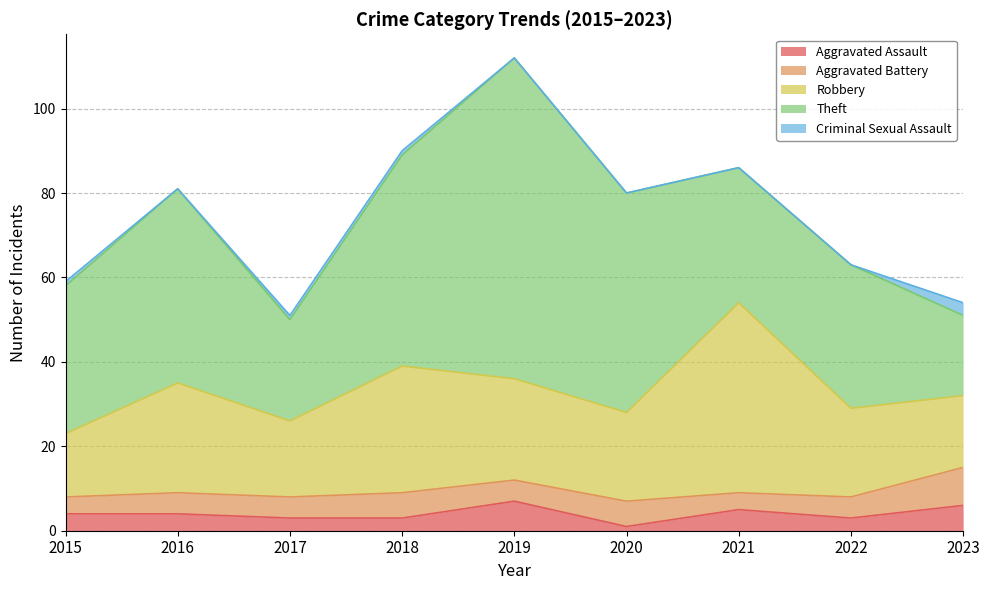

In Theft, how many points are lower than both neighbors (excluding endpoints)?

2